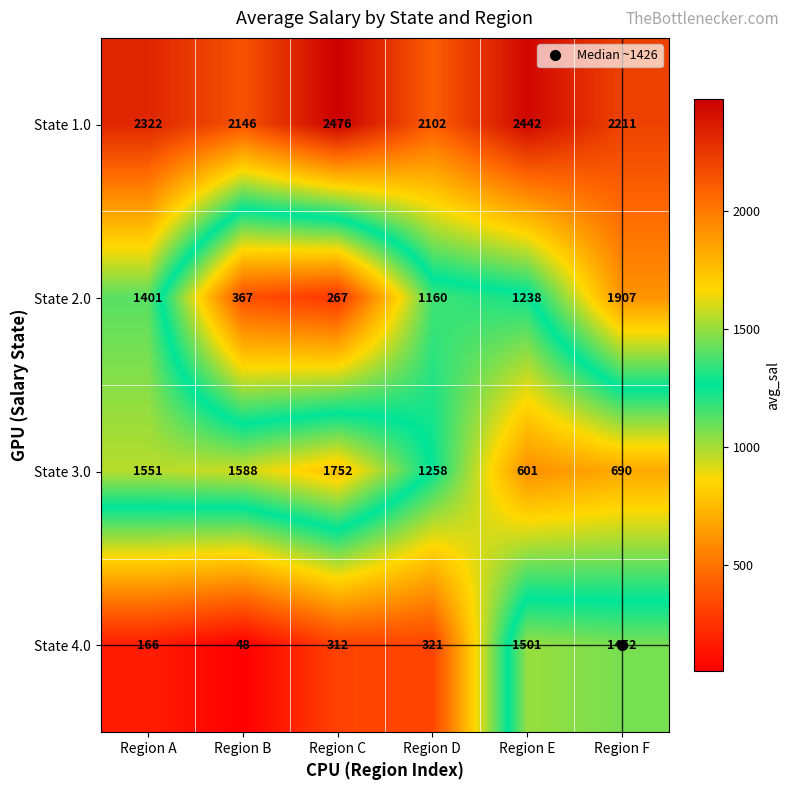

What is the difference between the State 2.0 values at Region C and Region D?

893